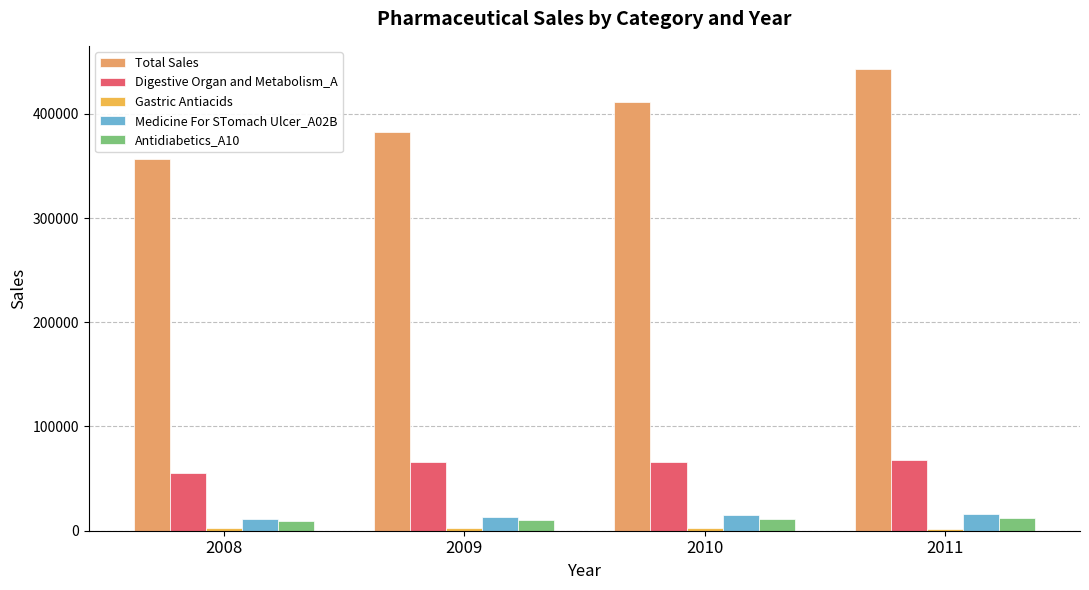

How many bars are there in each group?

5